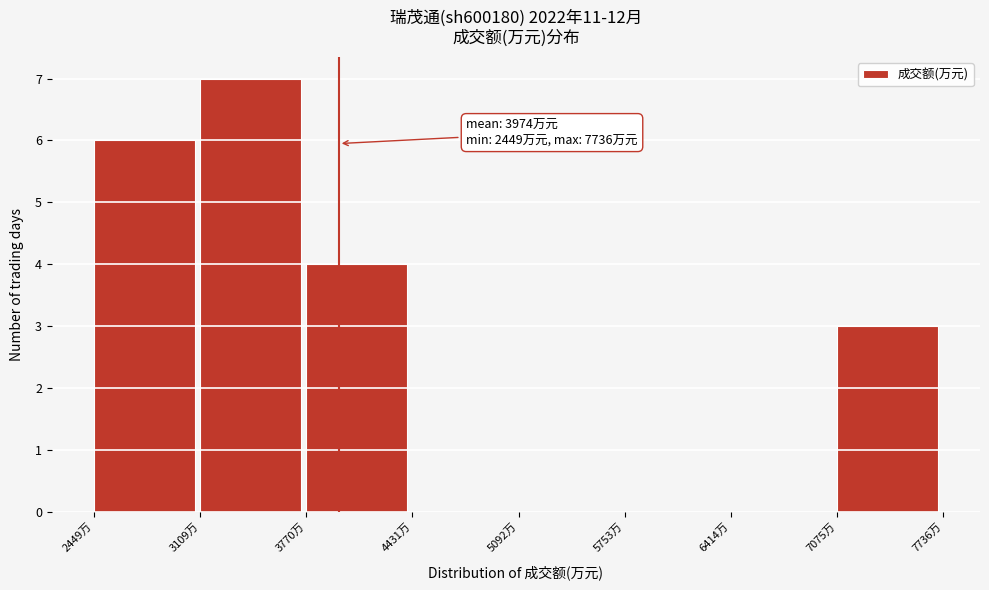

Over which range of the x-axis is the bar tallest?

3100 to 3800